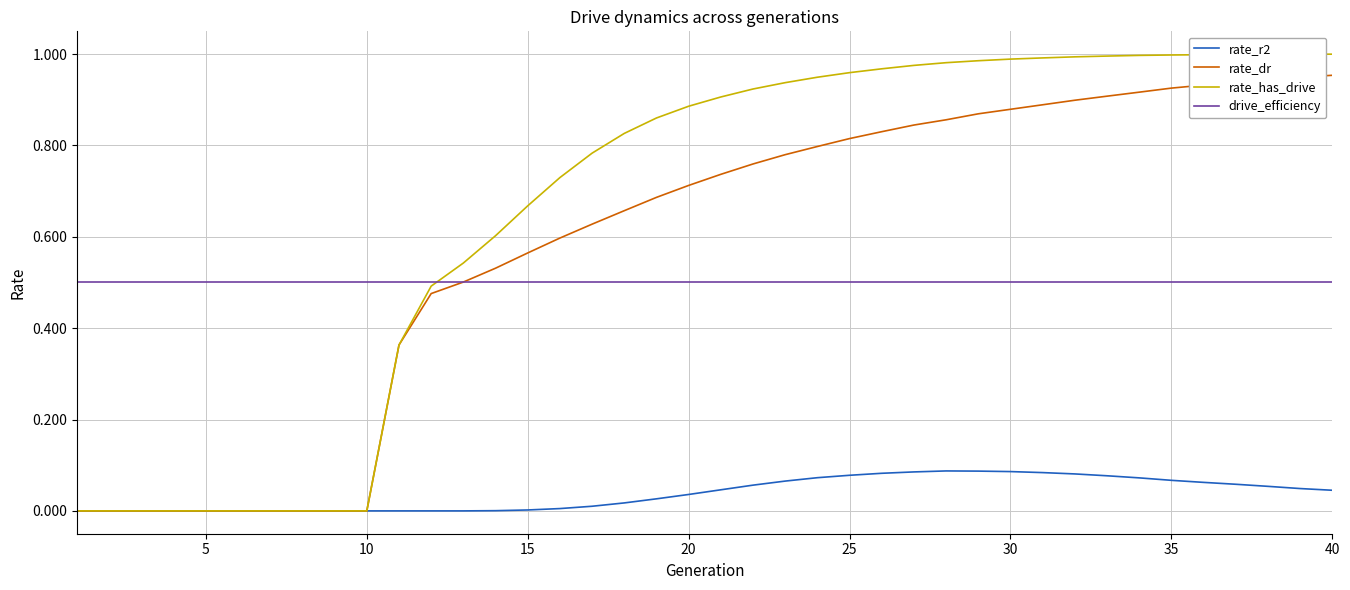

Which series has the largest total across all categories?

rate_has_drive